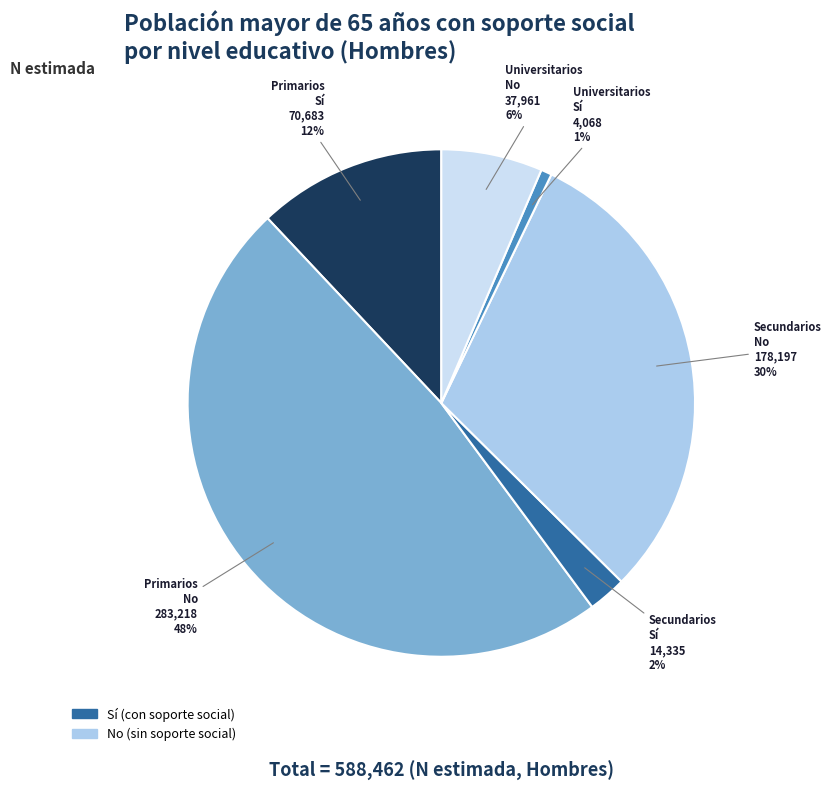

Does any single category account for the majority?

No